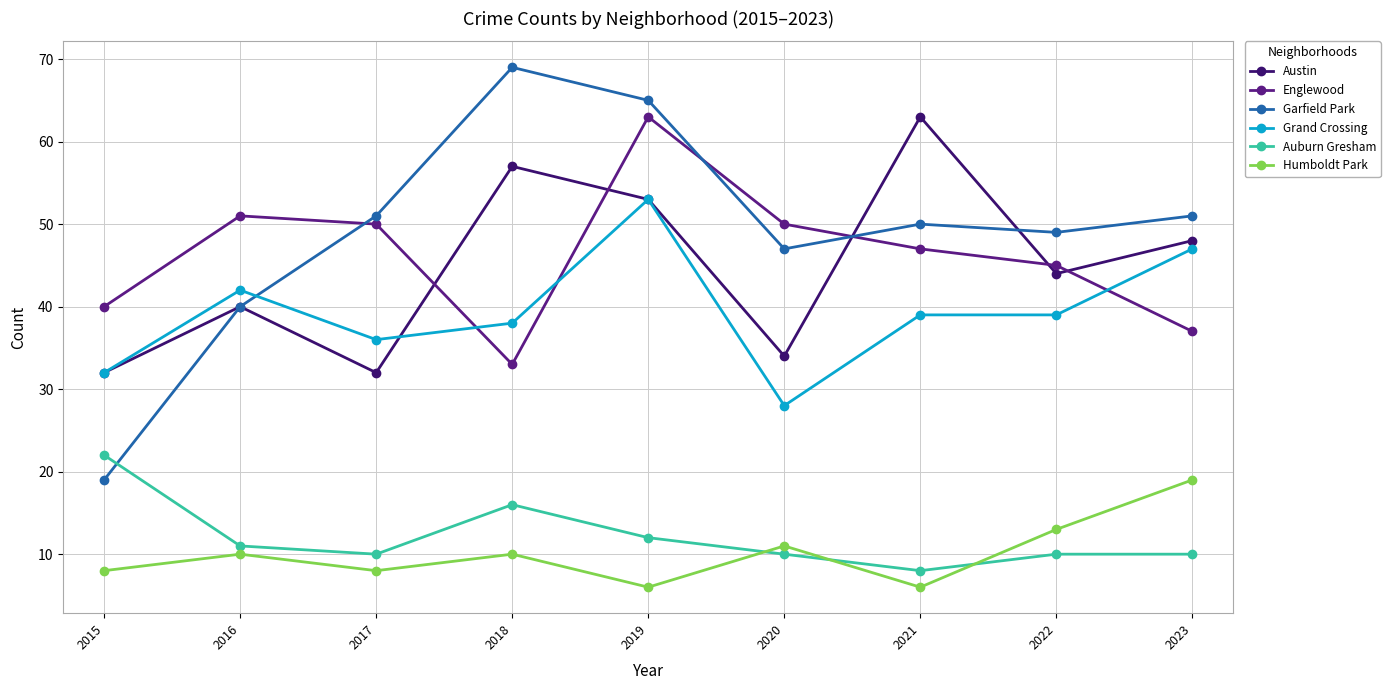

What is the sum of the Englewood values at 2020 and 2021?

97